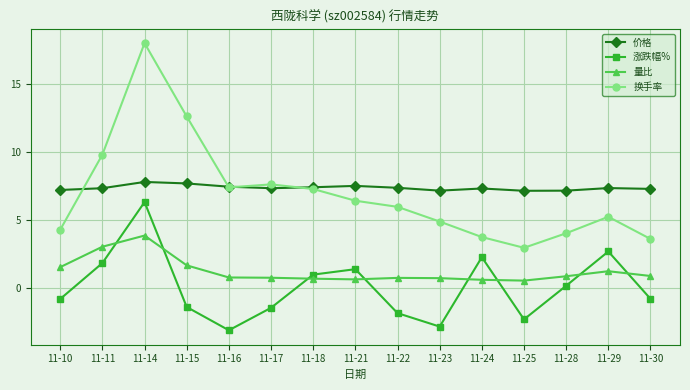

What is the total value across all series at 11-25?

8.2